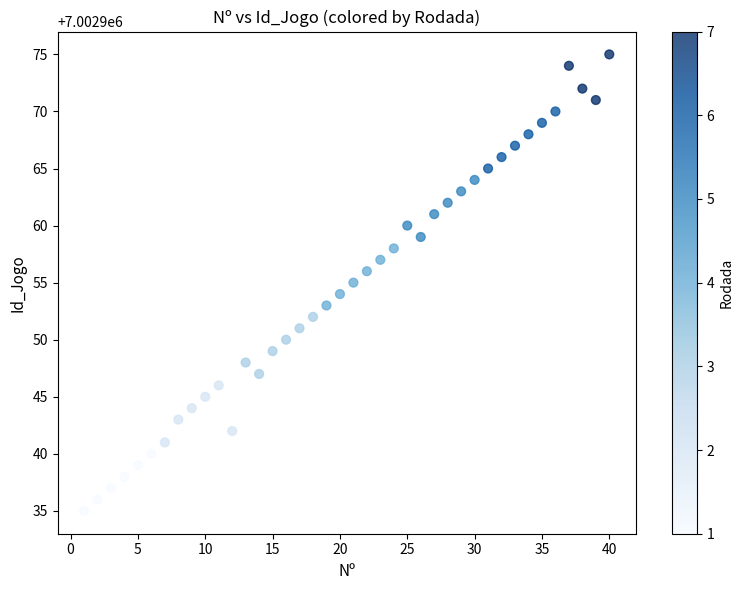

What is the range of Y values (max minus min)?

40